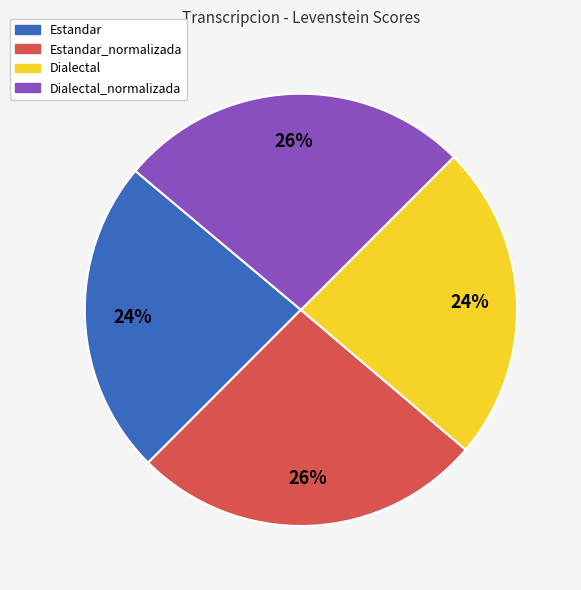

To the nearest percent, what is the average slice percentage?

25%